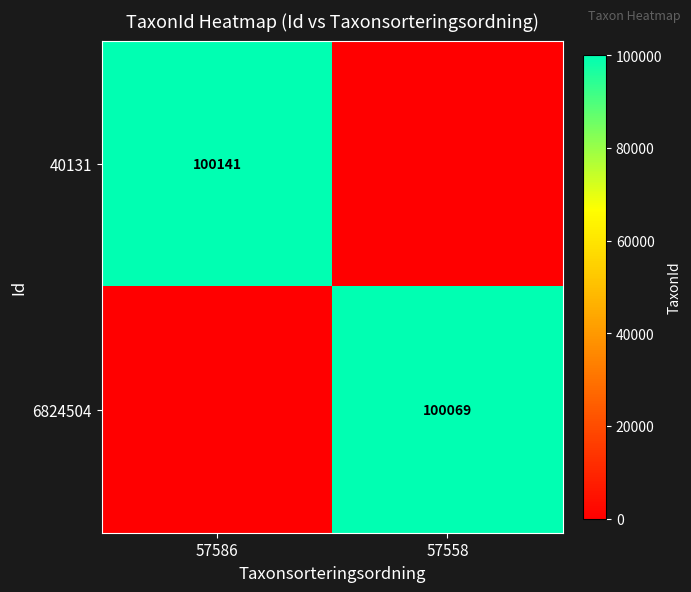

Is the value of 40131 at 57586 greater than the value of 6824504 at 57558?

Yes